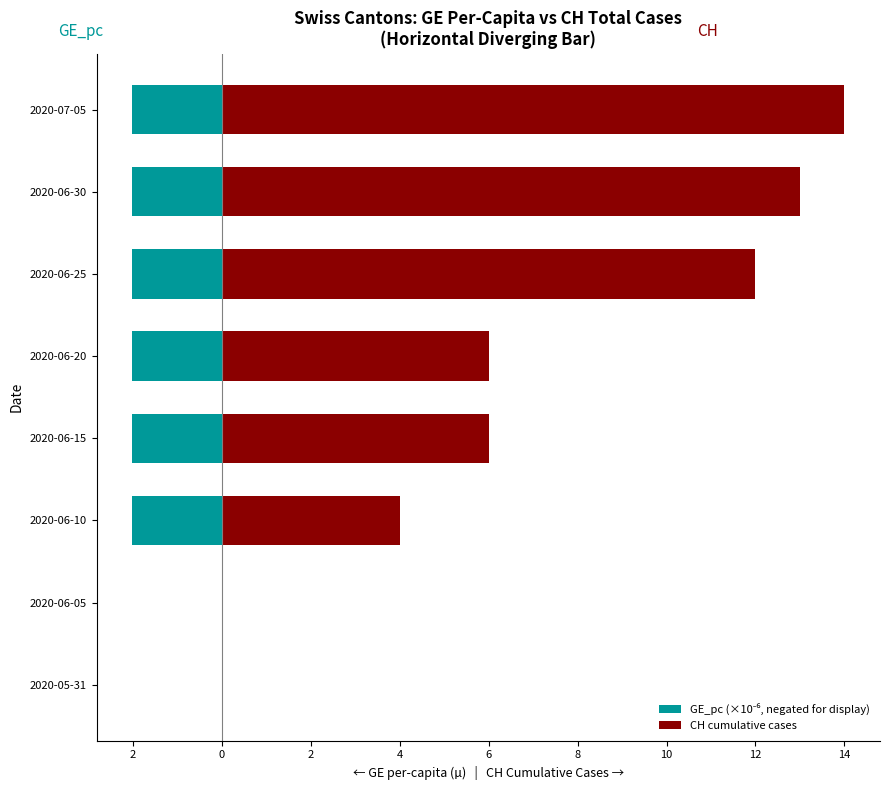

True or false: CH cumulative cases has a value of 6.0 at 2020-06-15.

True